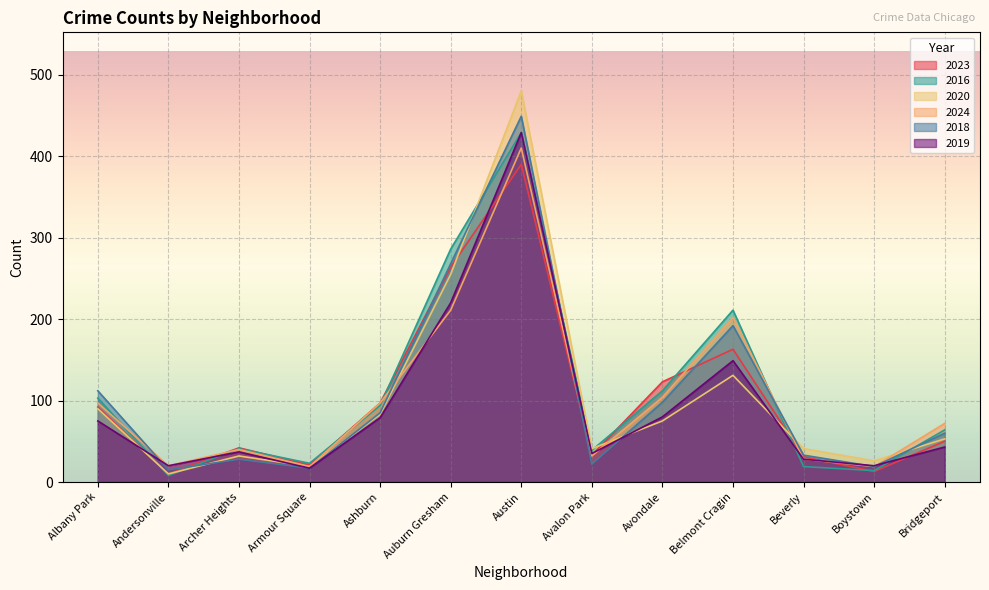

What is the label of the 3rd point from the right?

Beverly